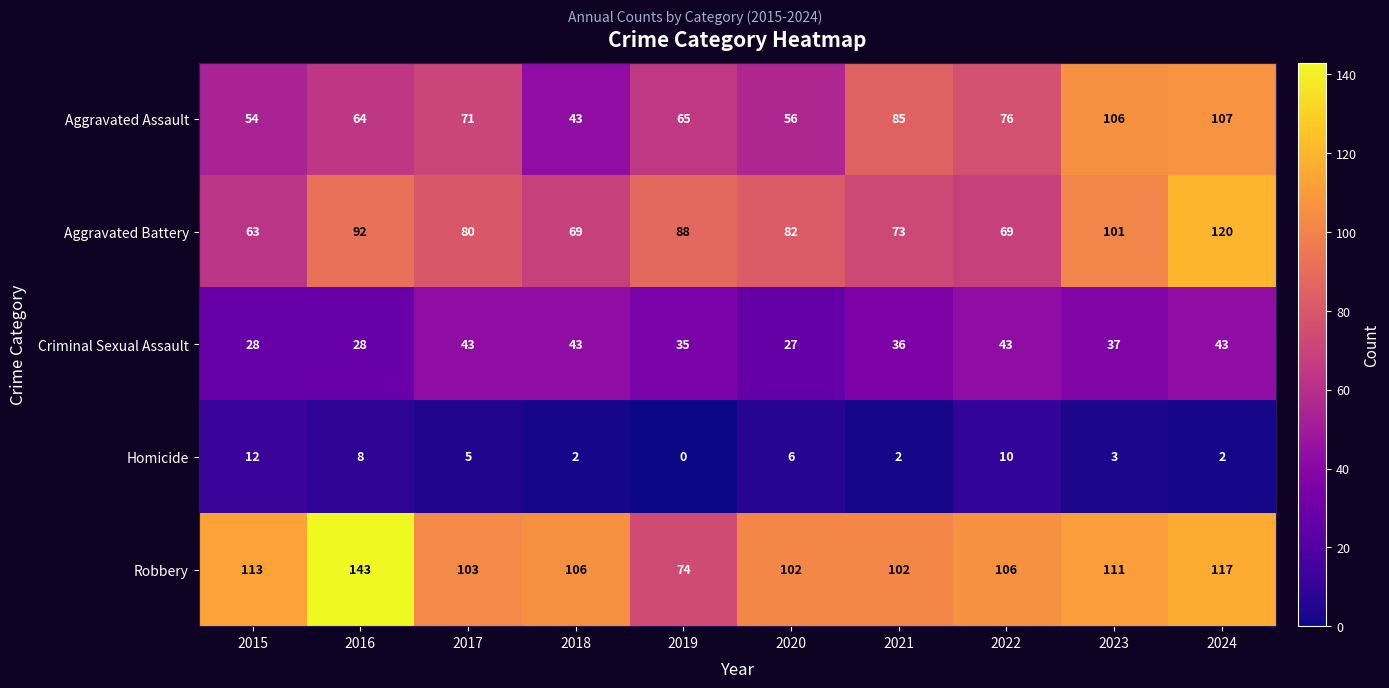

What is the difference between the maximum and minimum values in the Aggravated Battery series?

57